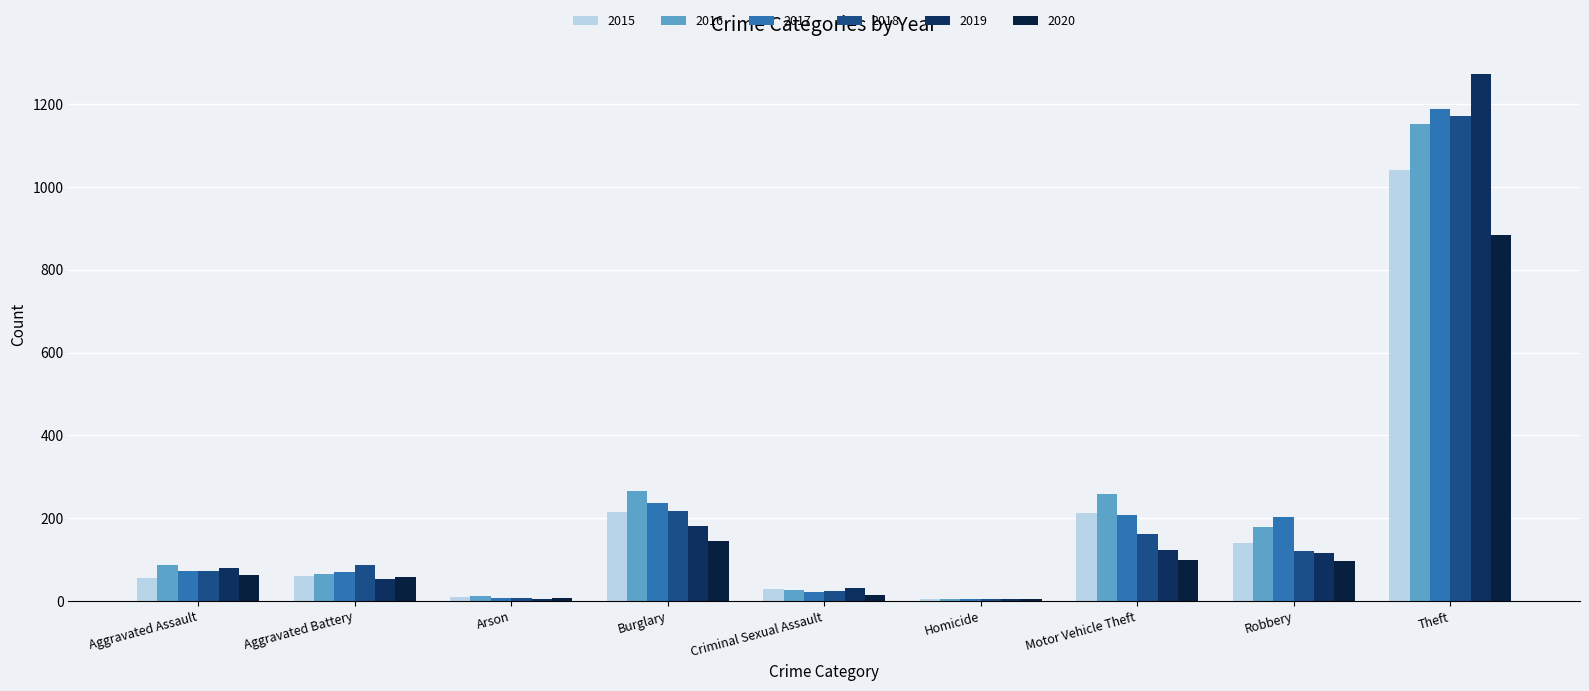

What is the total value across all series at Criminal Sexual Assault?

147